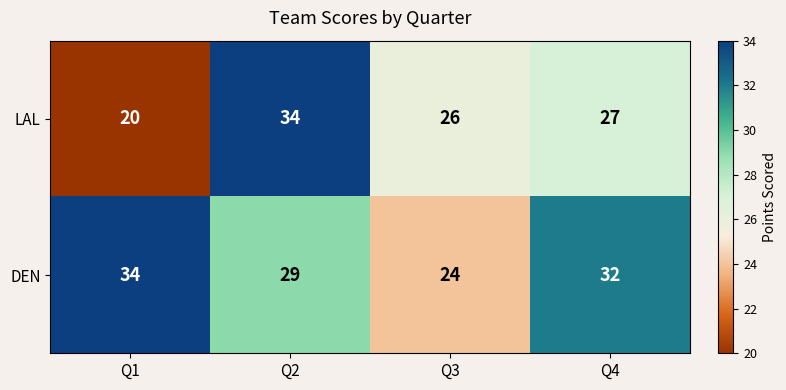

The LAL series shows 27 at Q4. True or false?

True